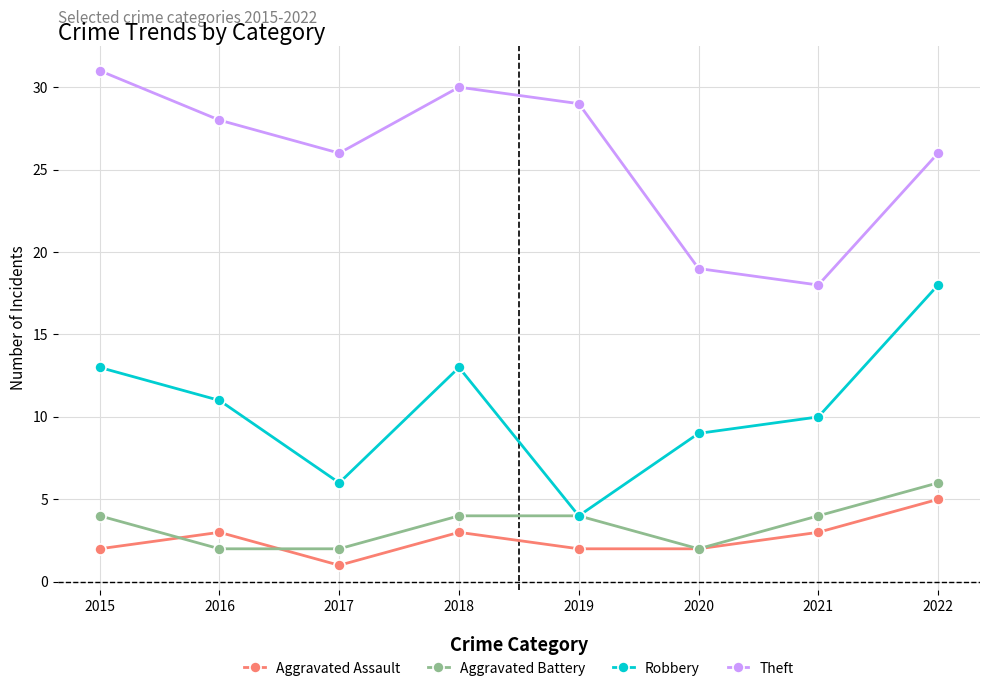

Where is the first local maximum for Aggravated Assault?

2016